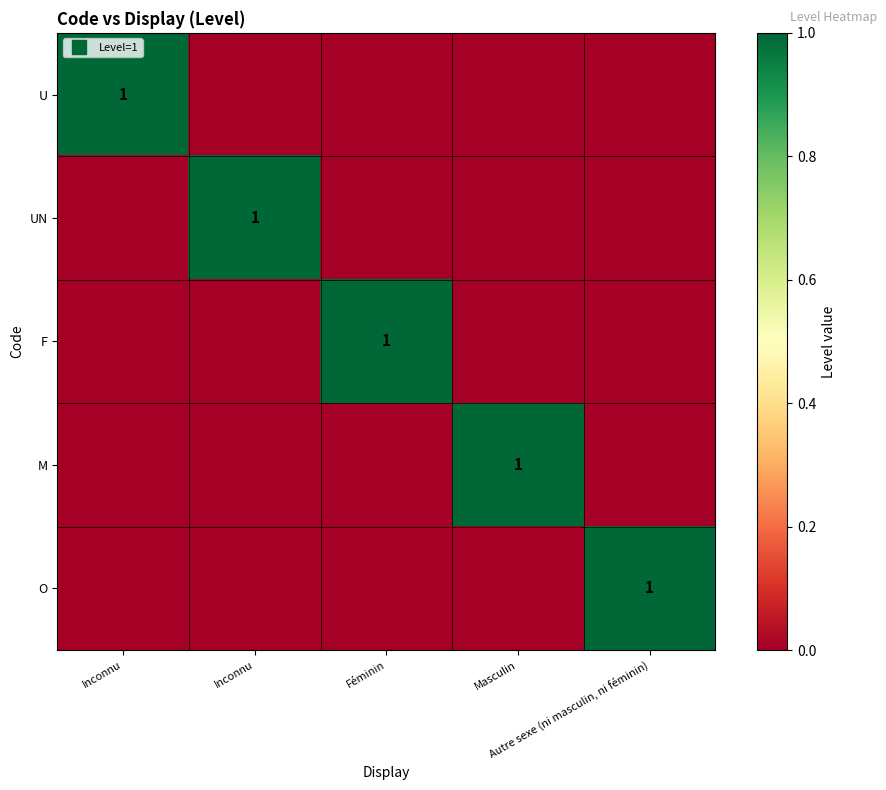

What is the difference between the highest and lowest values at Inconnu?

1